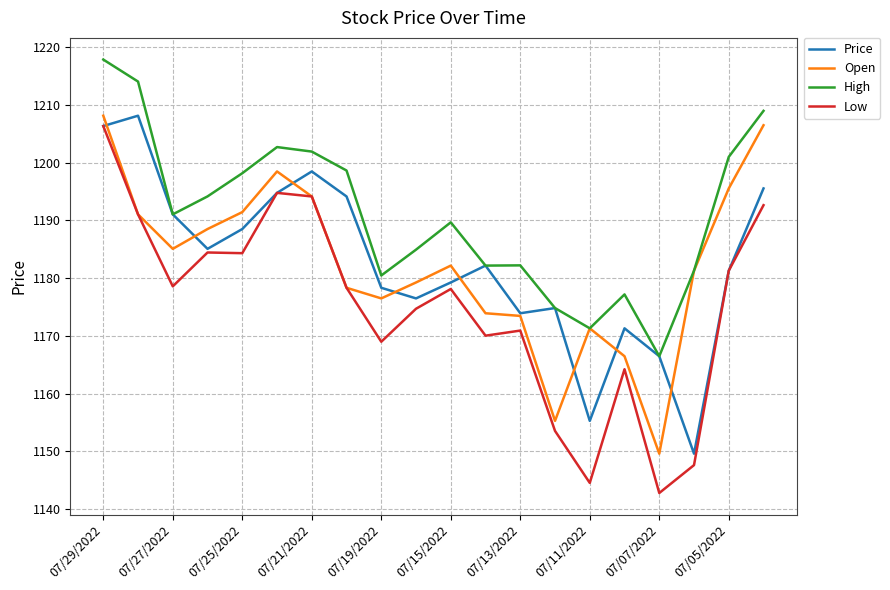

True or false: High and Low cross at least once.

False